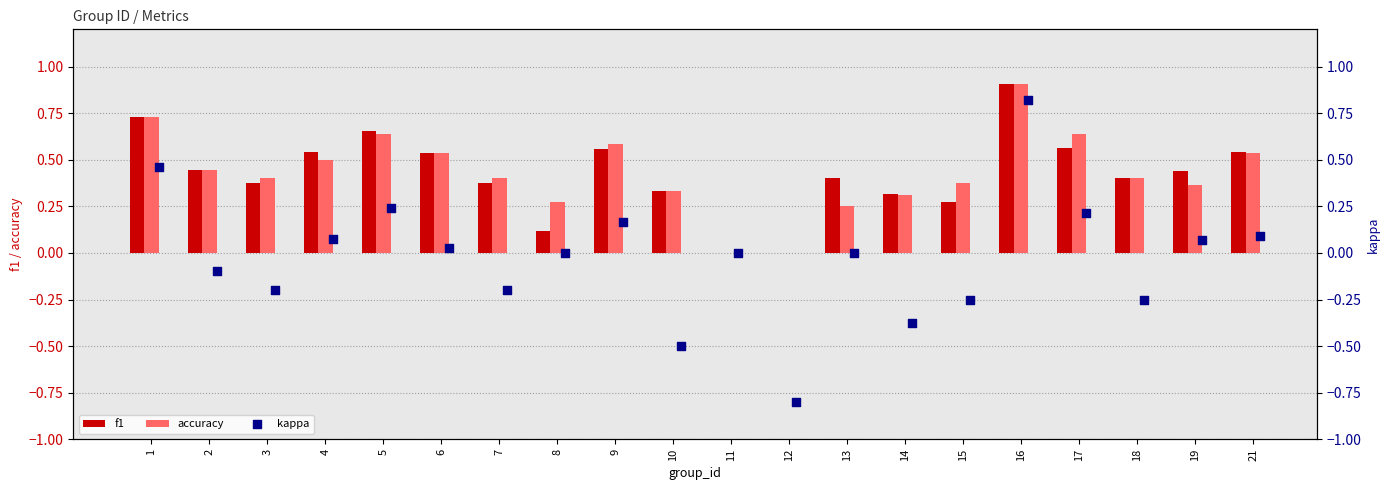

Which series reaches the minimum Y coordinate?

kappa